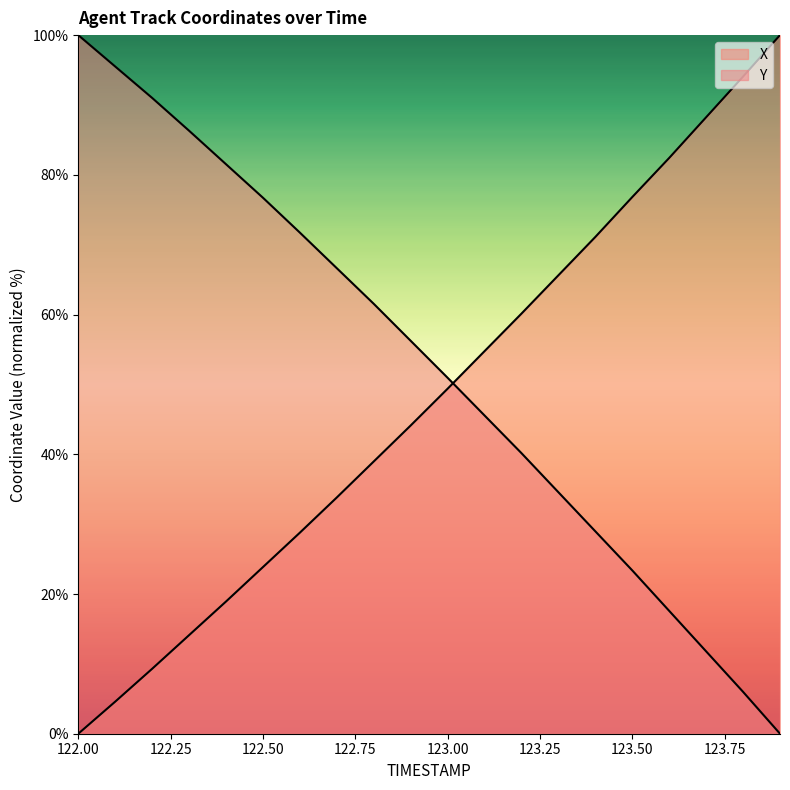

How many lines are shown in the chart?

2